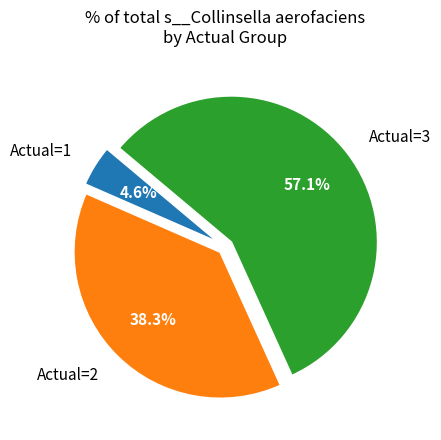

Between Actual=3 and Actual=2, which is larger?

Actual=3